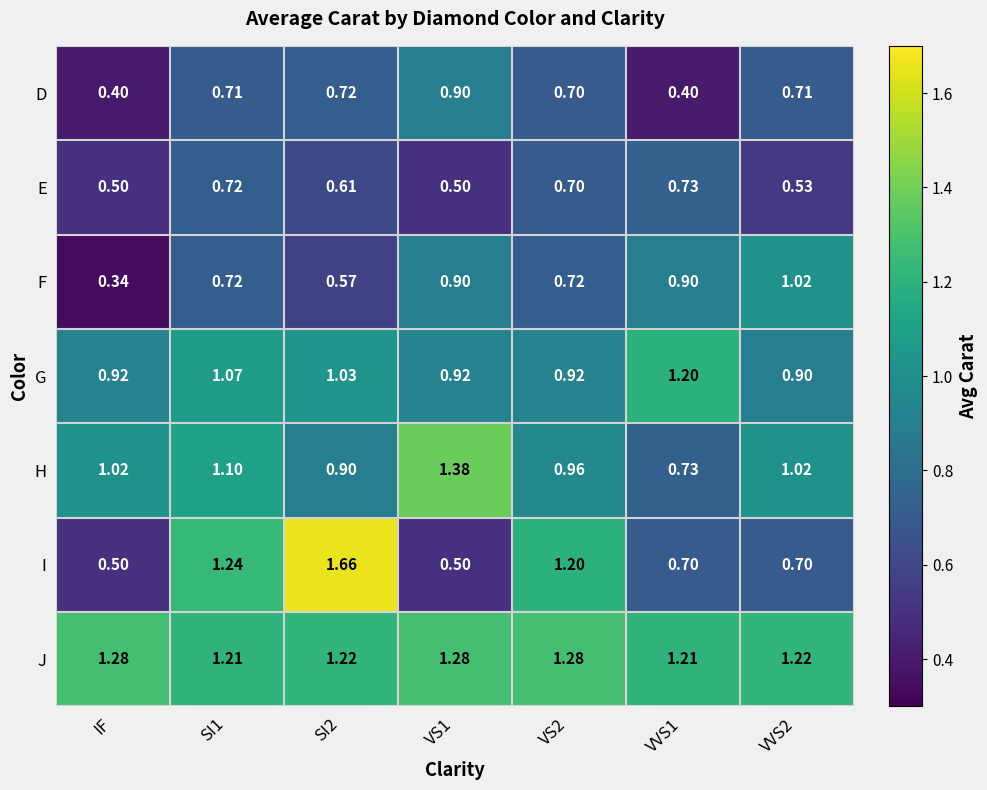

List the series in order of their peak value, highest first.

I, H, J, G, F, D, E